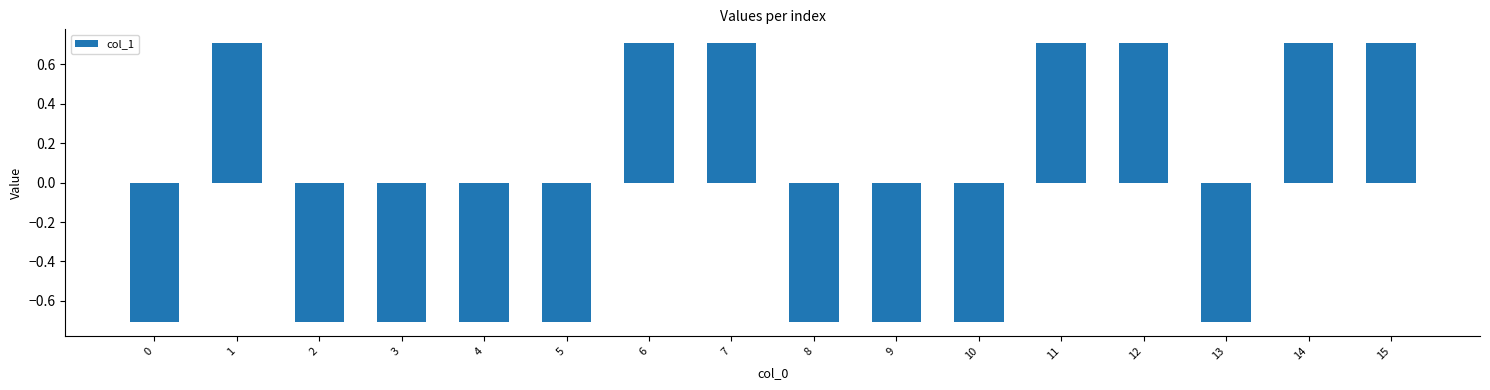

How many values exceed 0?

7